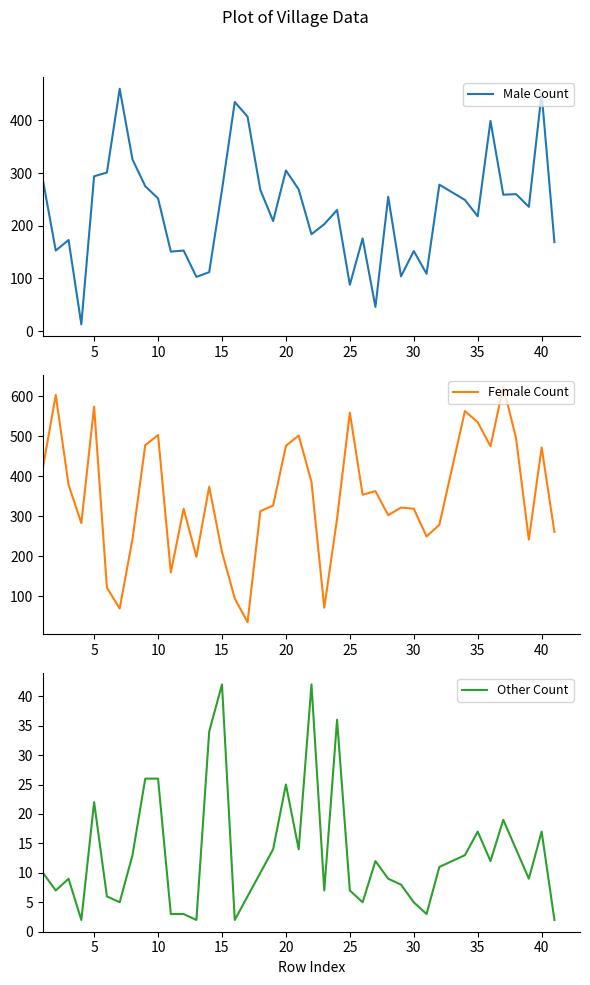

Rank the series by their maximum value, from lowest to highest.

Other Count, Male Count, Female Count